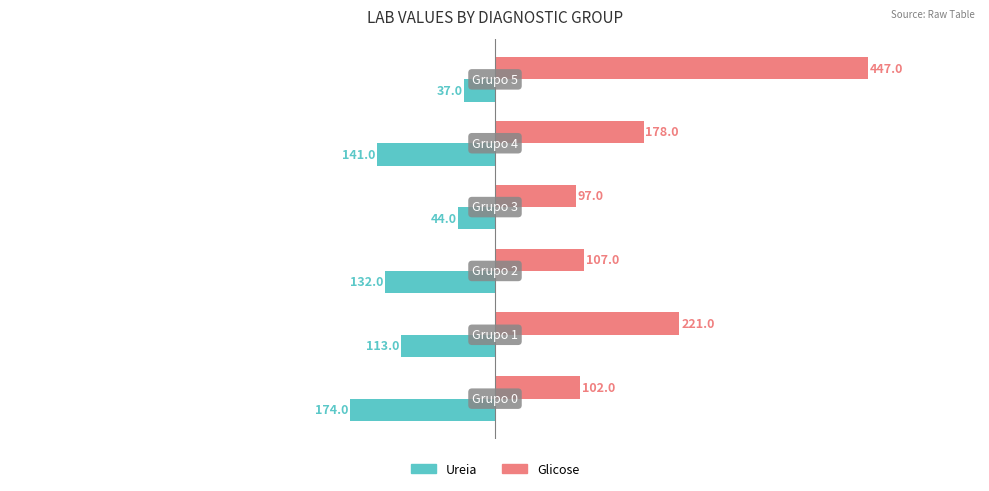

List the series in order of their peak value, lowest first.

Ureia, Glicose